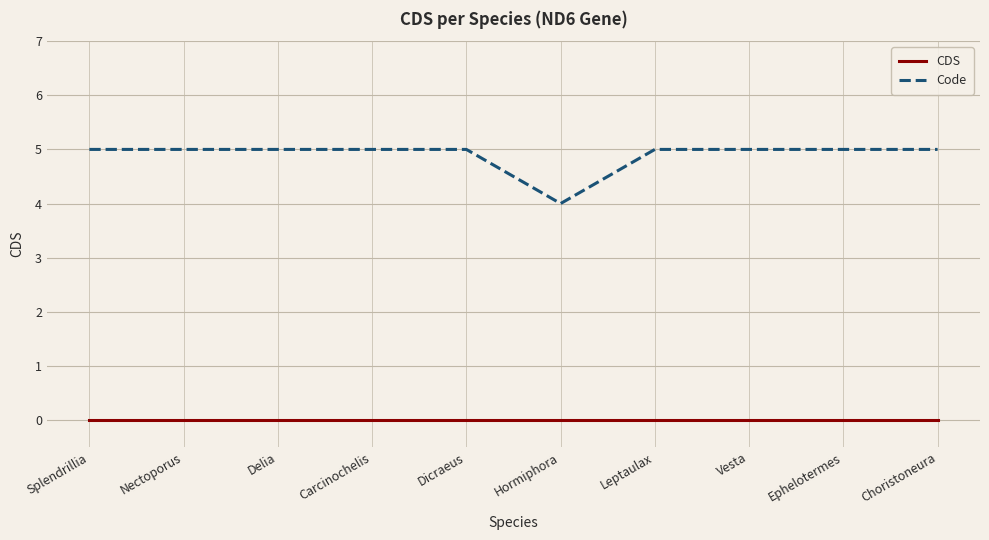

Reading left to right, extract all data points from this chart.

CDS: 0	0	0	0	0	0	0	0	0	0
Code: 5	5	5	5	5	4	5	5	5	5